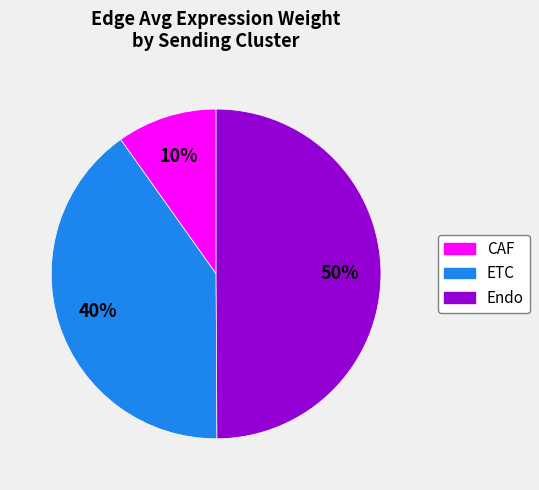

Does ETC account for over 50% of the chart?

No